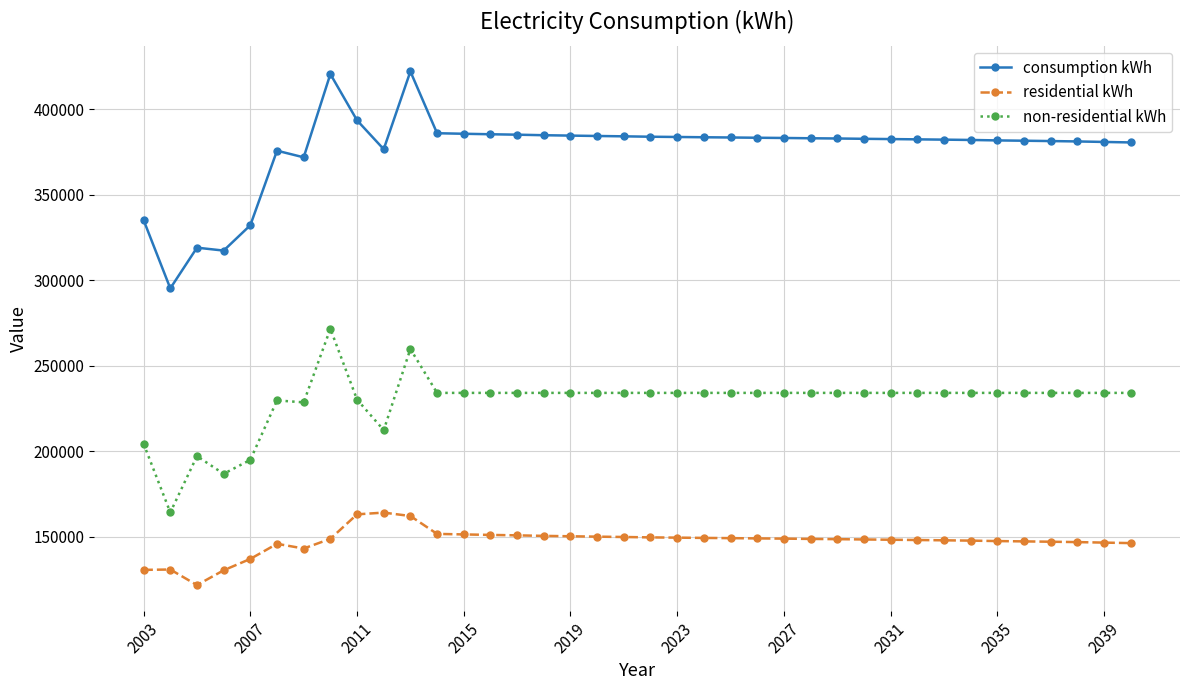

True or false: non-residential kWh and residential kWh cross at least once.

False